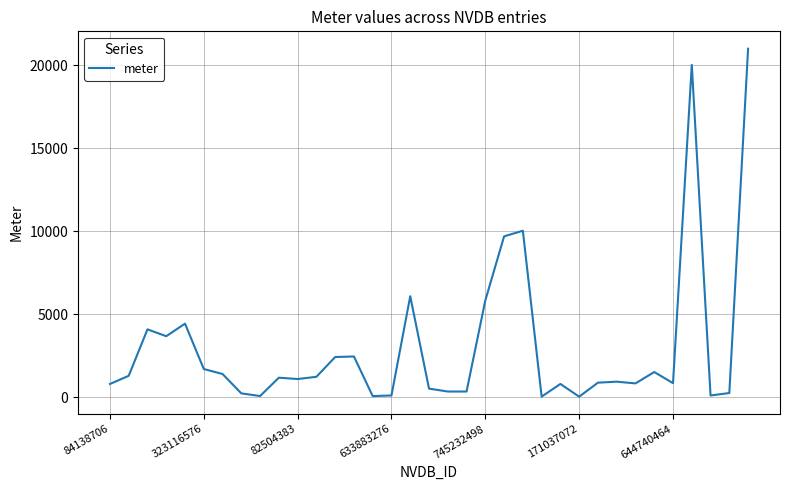

What is the difference between the maximum and minimum values?

20976